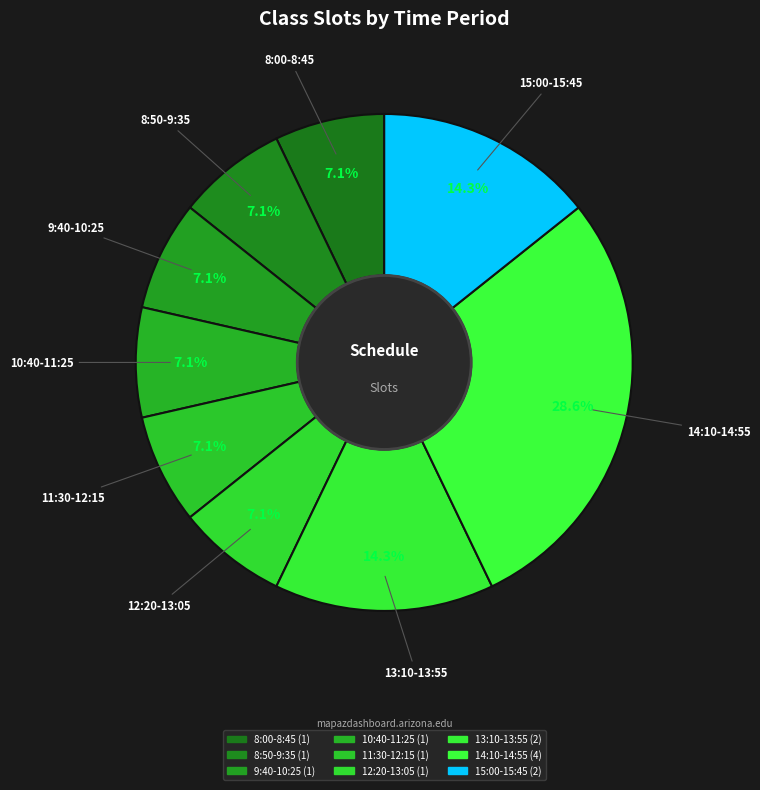

True or false: 13:10-13:55 accounts for 14% of the total.

True